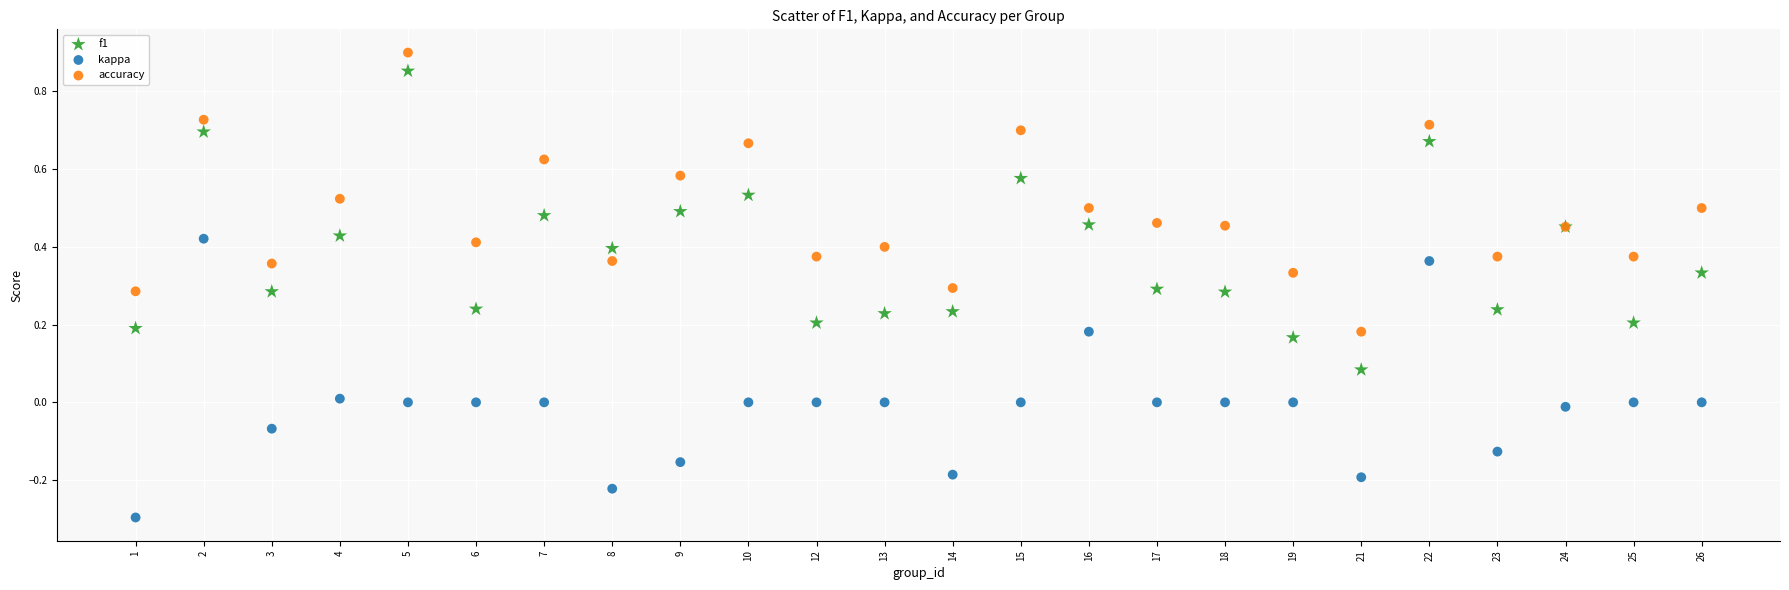

Which series reaches the minimum Y coordinate?

kappa